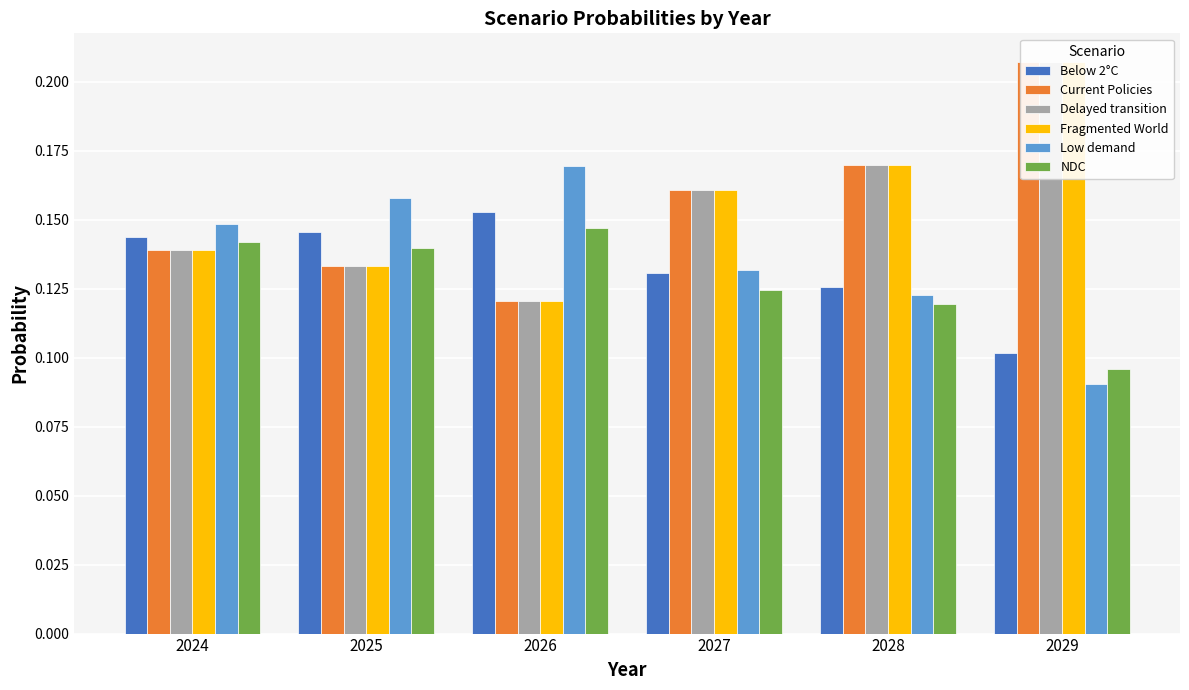

At which category is the sum across all series the highest?

2029